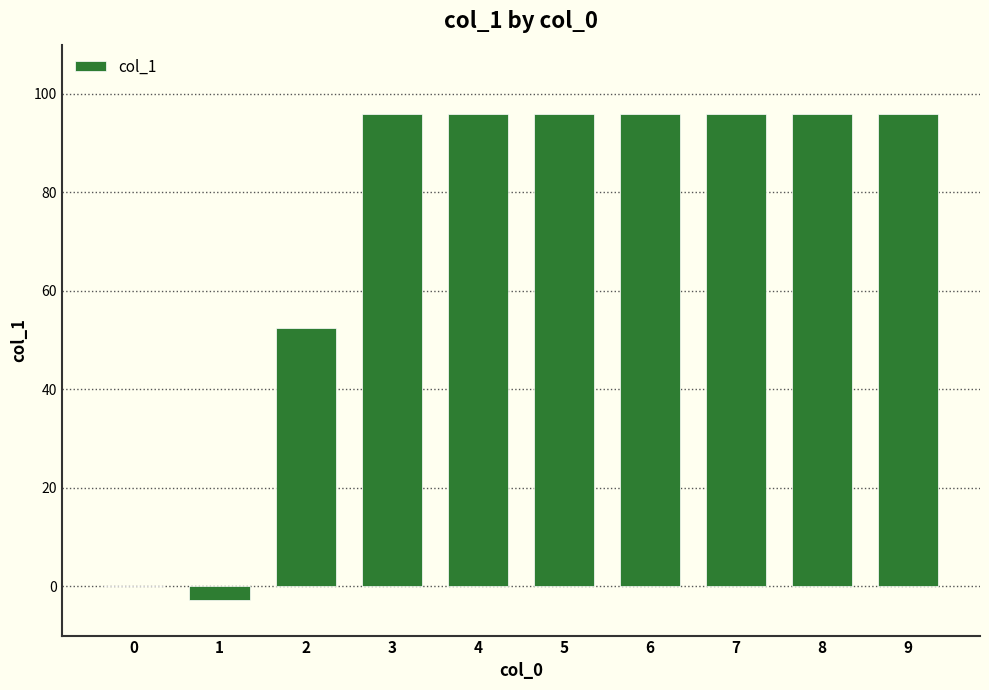

Approximately how many times larger is the value at 8 compared to 4?

1.0